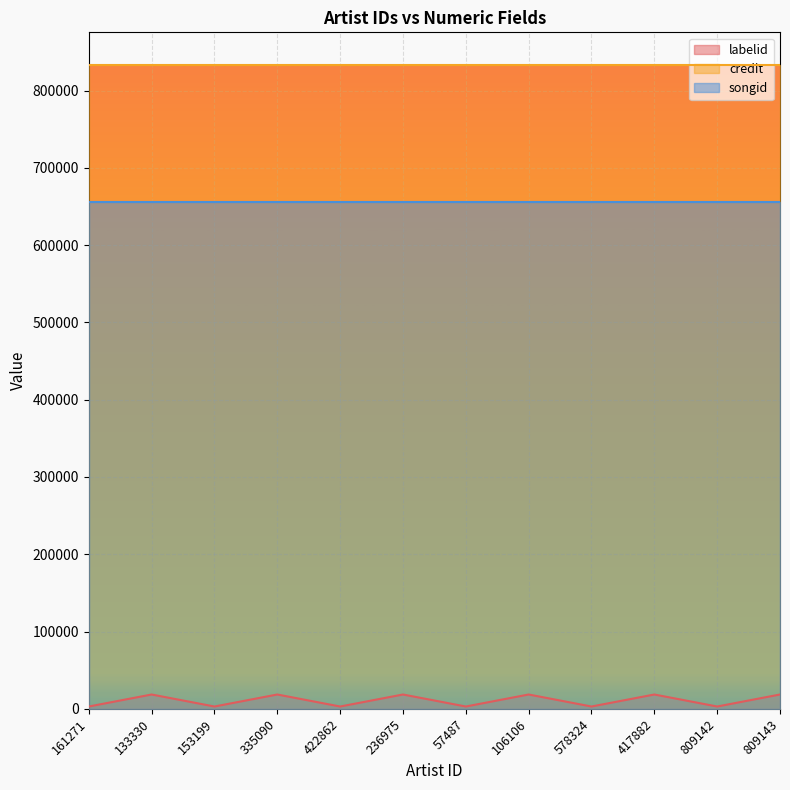

What is the average value of the songid series?

655552